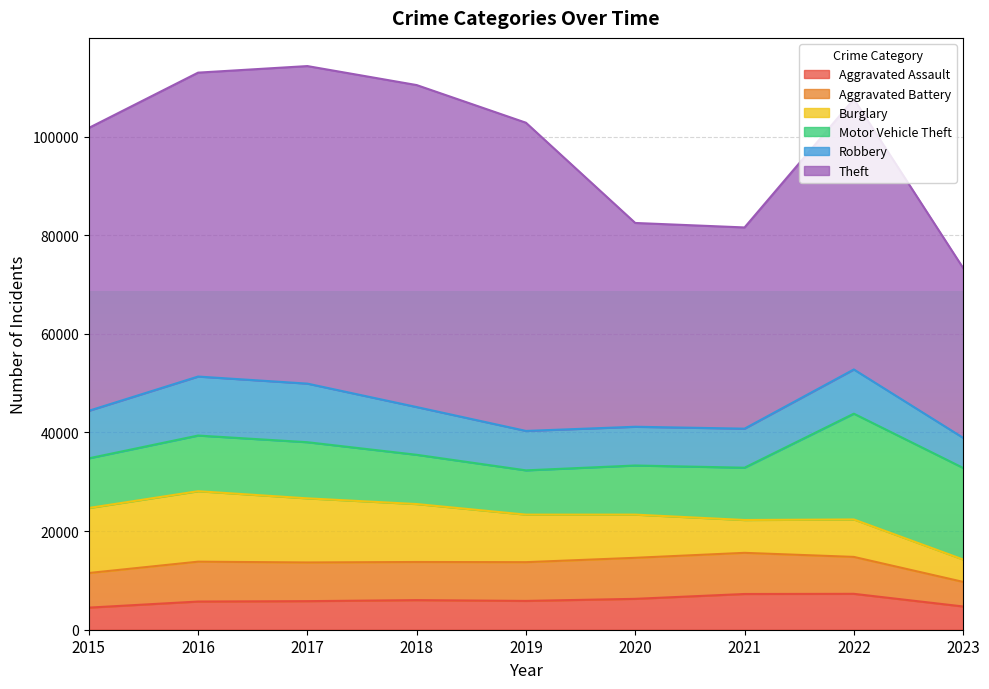

The Aggravated Battery series shows 7570 at 2023. True or false?

False